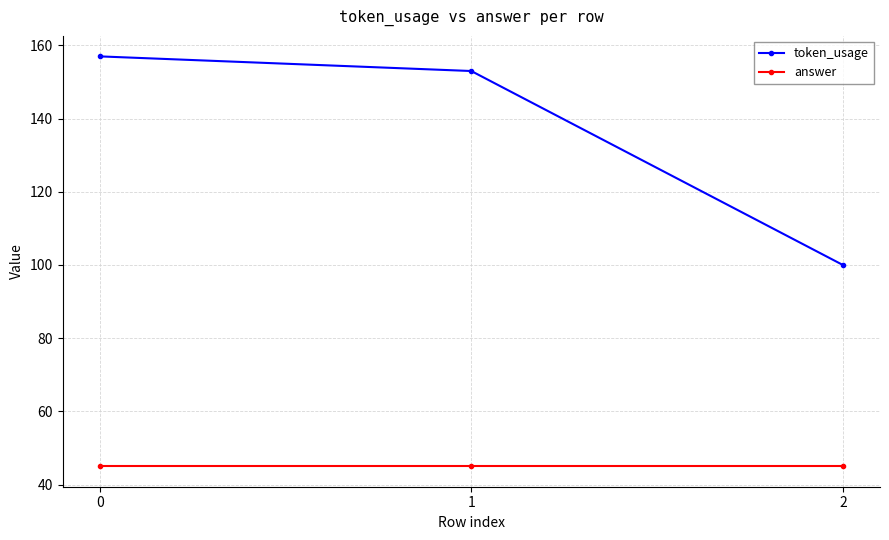

What is the value of the answer point at the 2nd from the left?

45